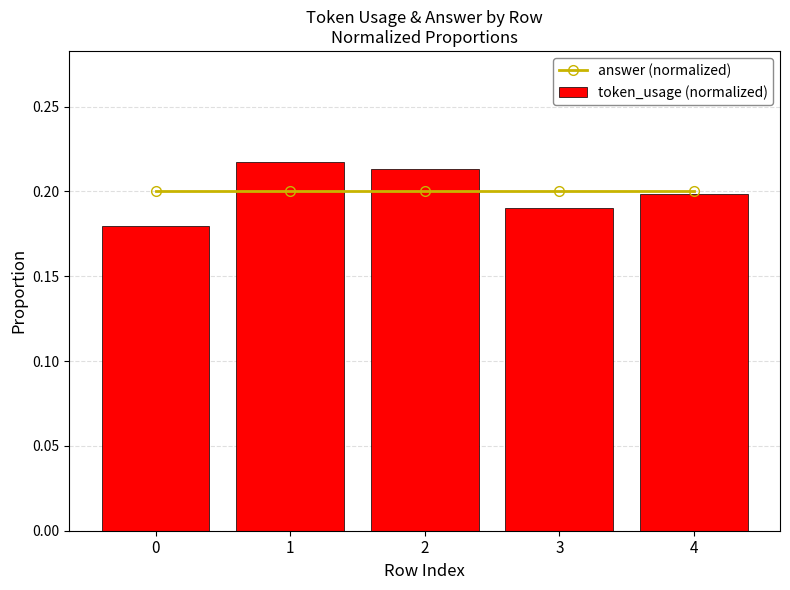

What is the value of the answer (normalized) bar at the 2nd from the left?

0.2